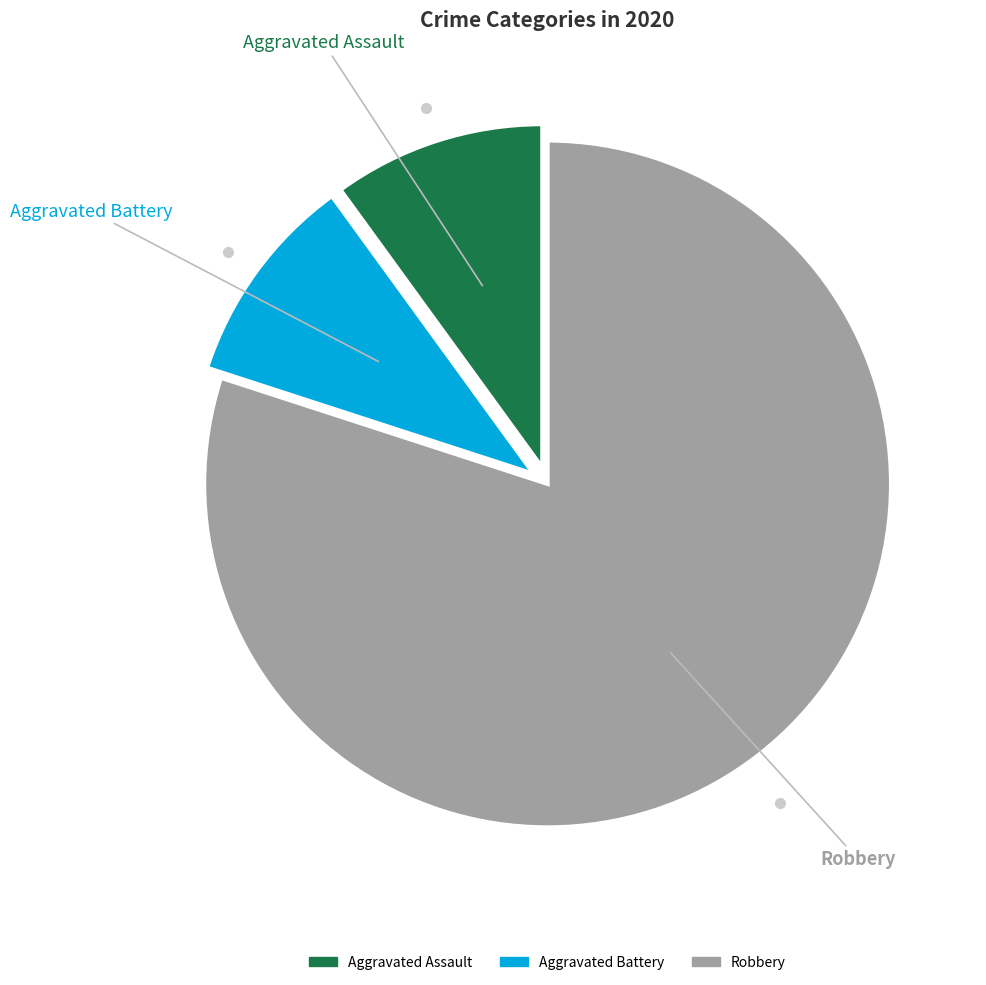

Is there a majority slice in this chart?

Yes